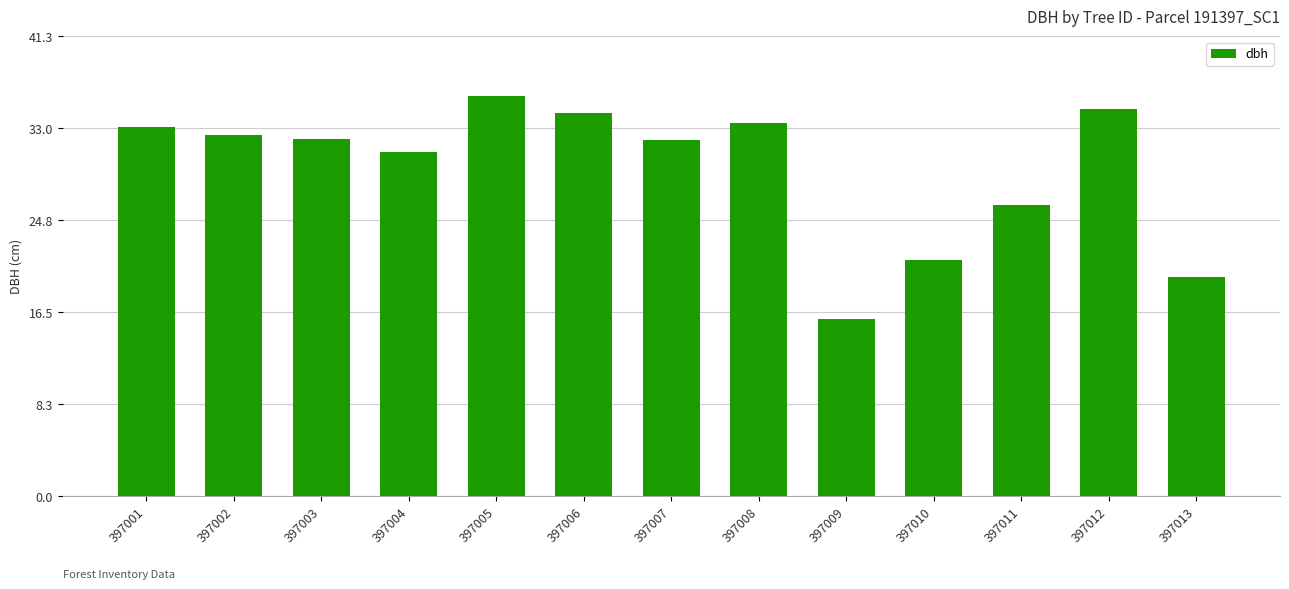

Is it true that the value at 397003 is 46.4?

False